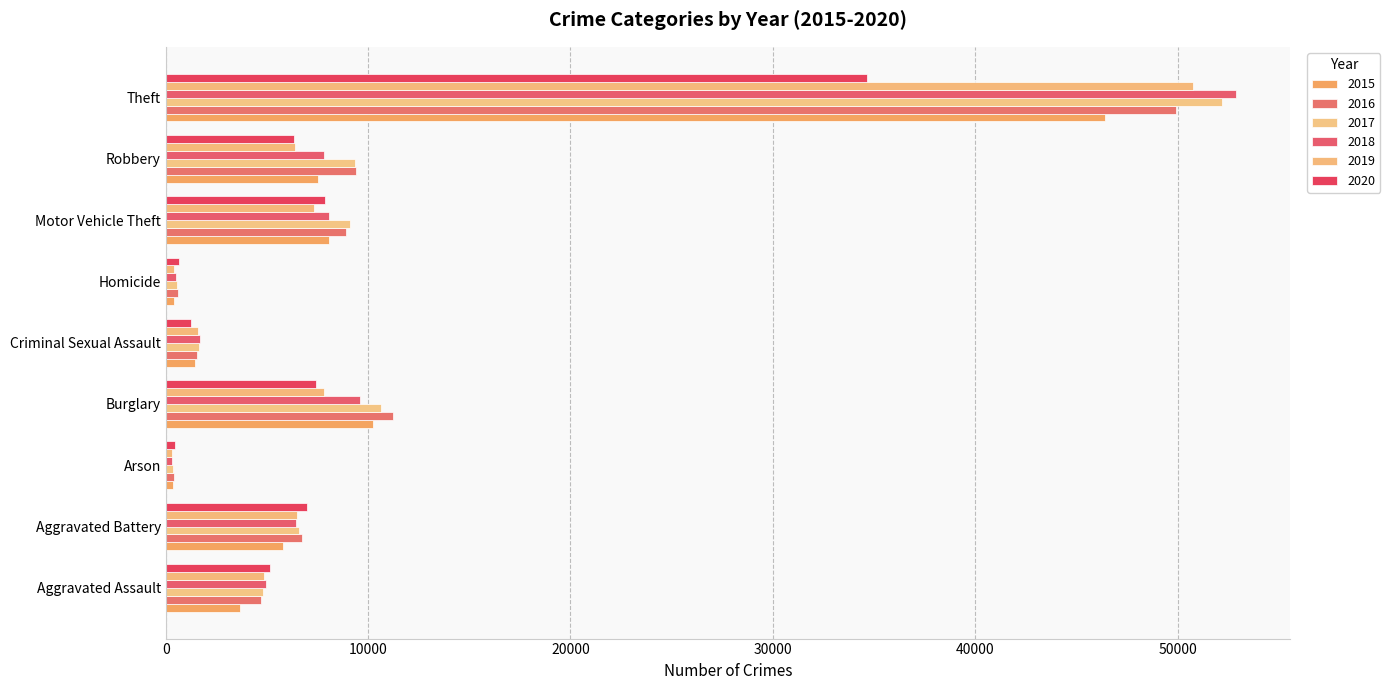

At which category does the chart reach its peak across all series?

Theft